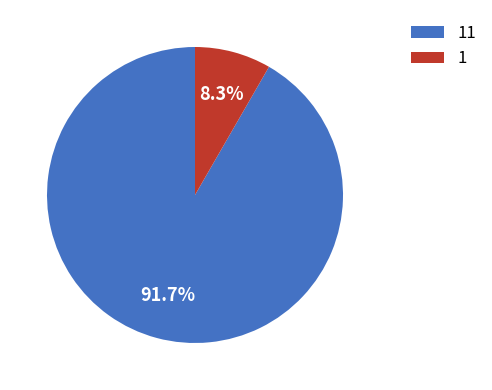

What is the largest slice in the pie chart?

11